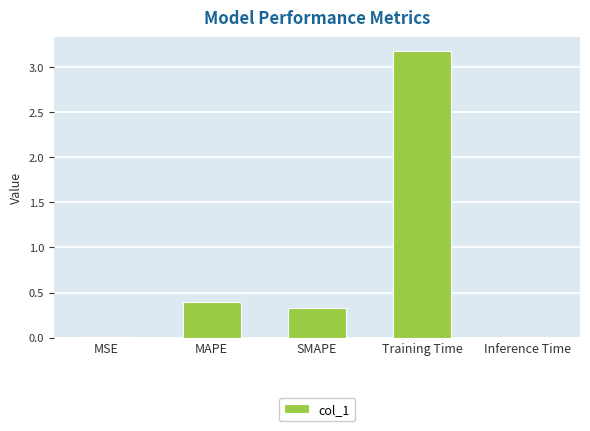

What is the label of the 4th bar from the right?

MAPE